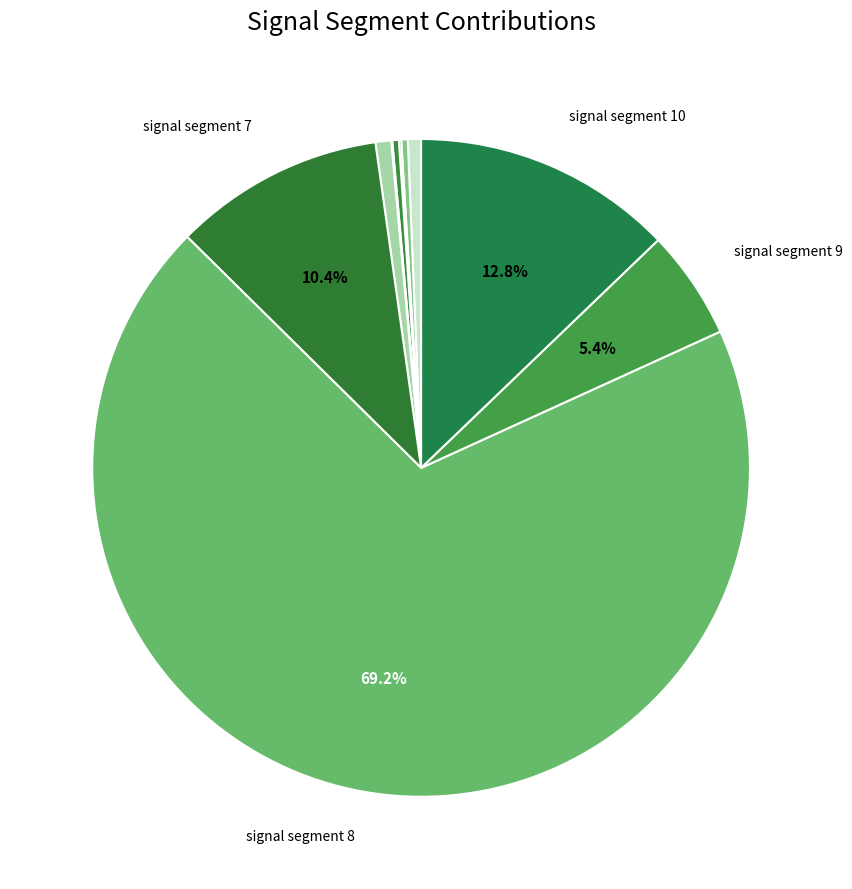

What is the largest slice in the pie chart?

signal segment 8